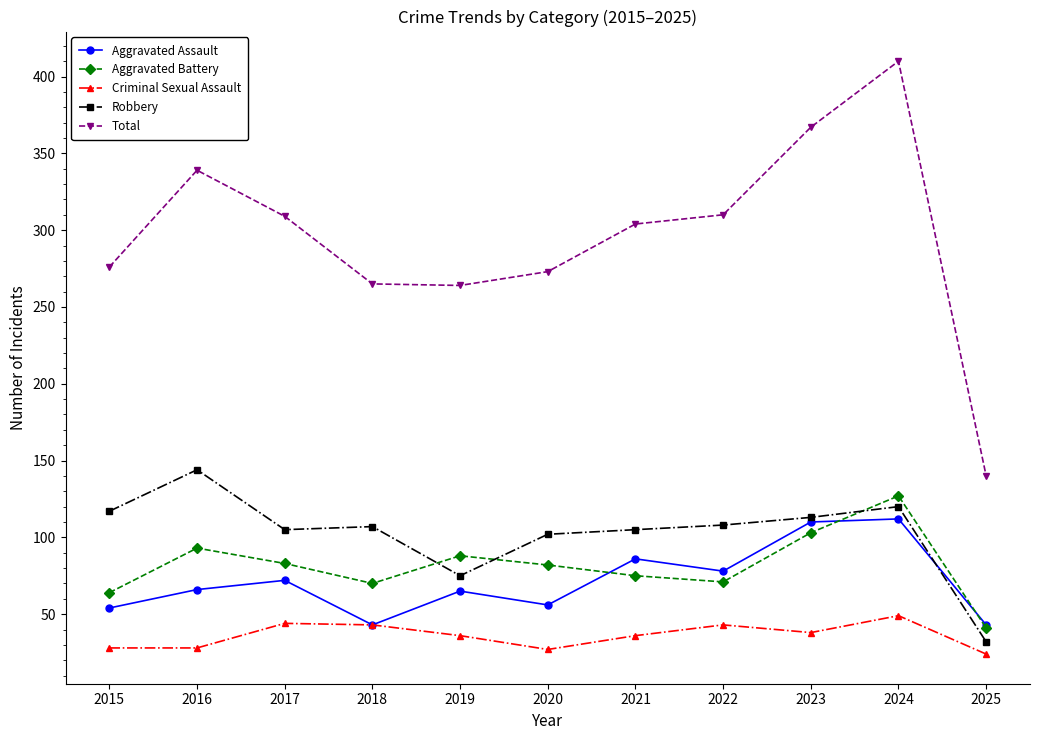

True or false: Aggravated Battery and Total intersect in this chart.

False